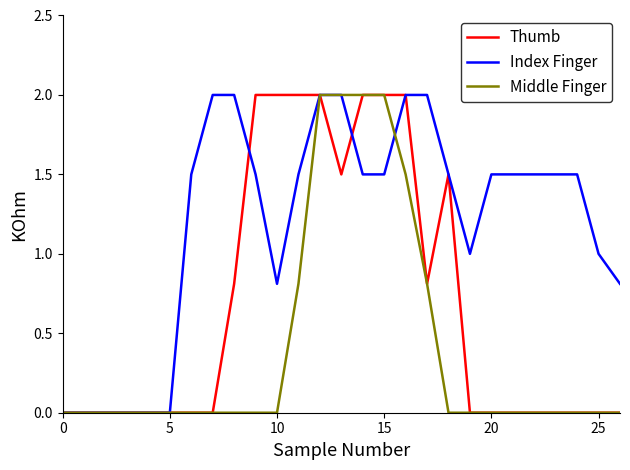

List the series in order of their overall mean, highest first.

Index Finger, Thumb, Middle Finger